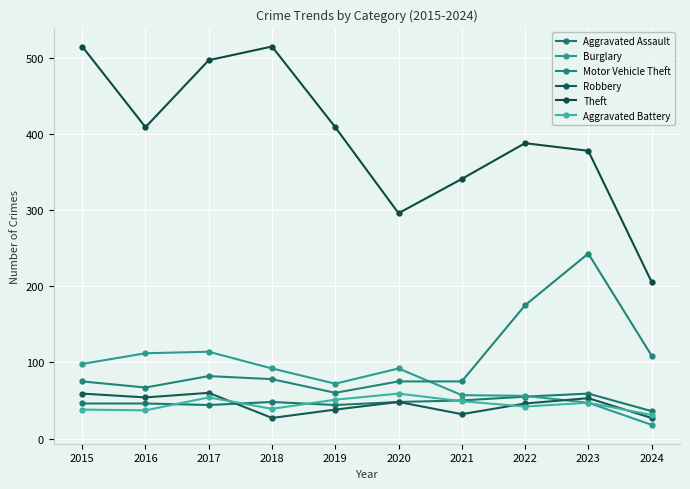

What are all the series names shown in the legend?

Aggravated Assault, Burglary, Motor Vehicle Theft, Robbery, Theft, Aggravated Battery